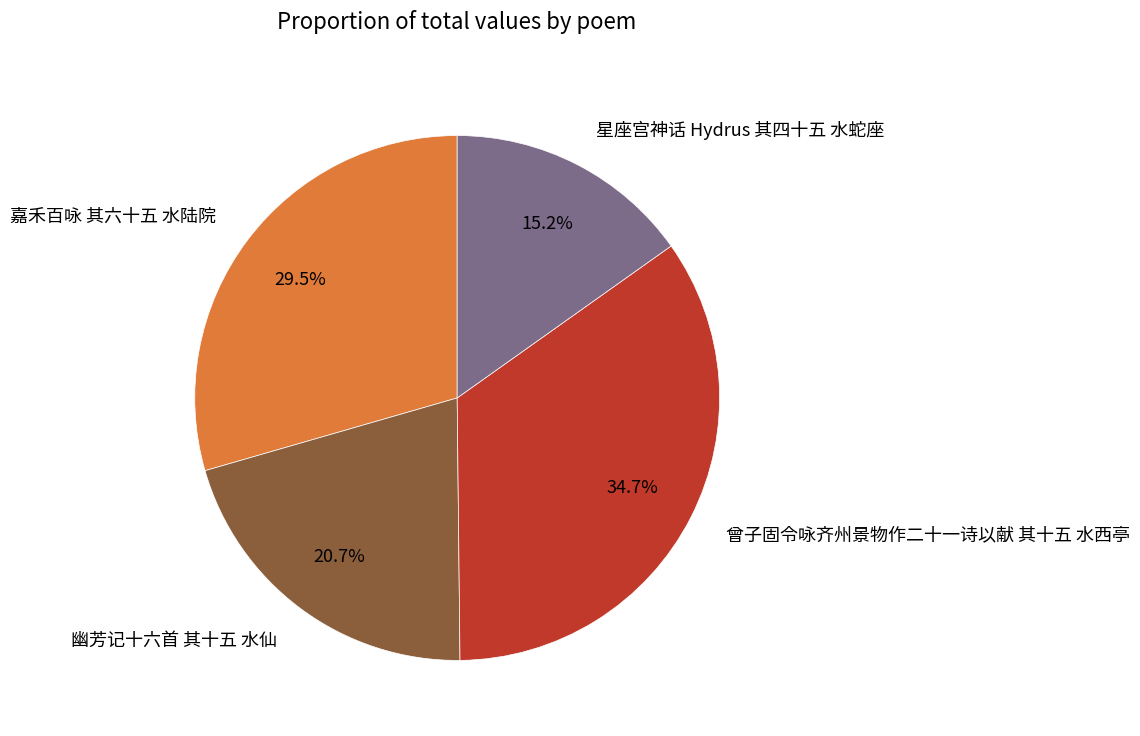

The 幽芳记十六首 其十五 水仙 slice represents 10% of the pie. True or false?

False